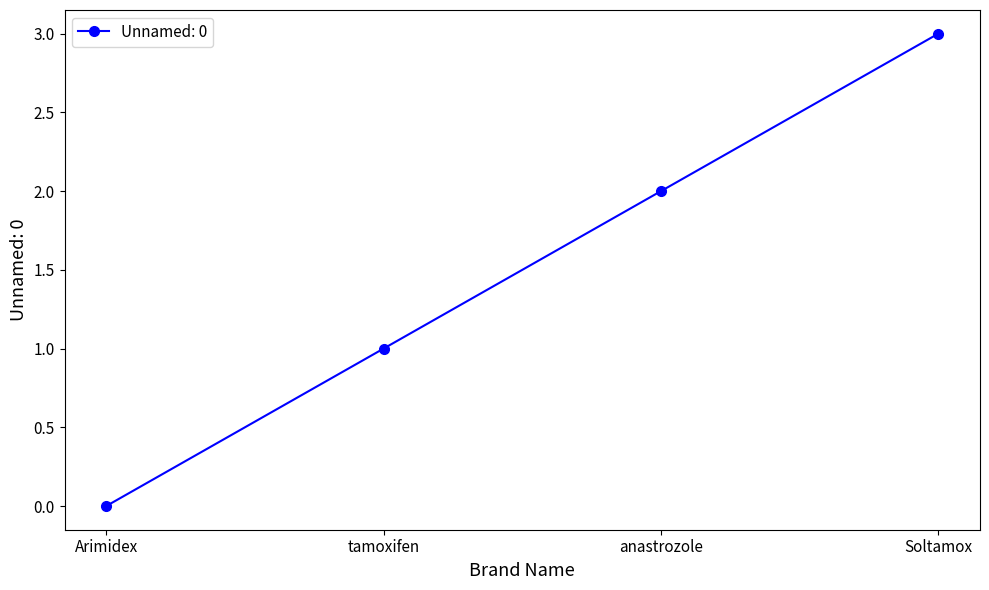

Does the chart have visible grid lines?

No